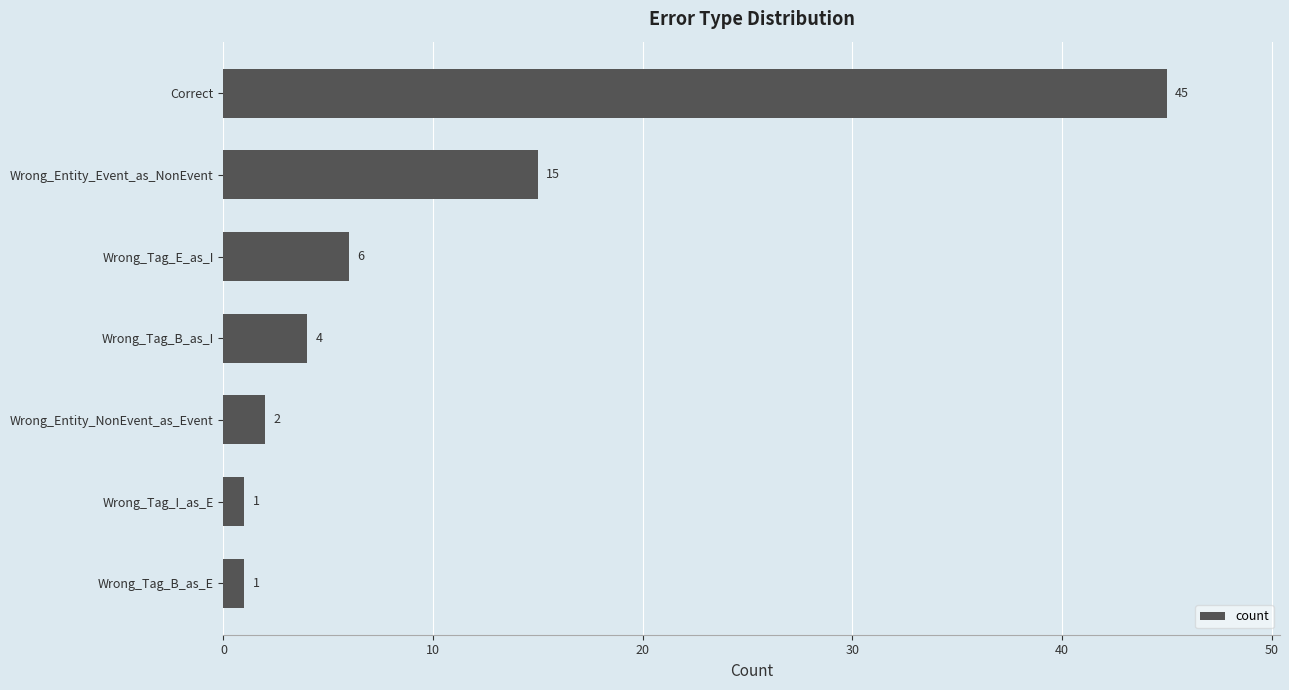

At which label is the value closest to 23?

Wrong_Entity_Event_as_NonEvent